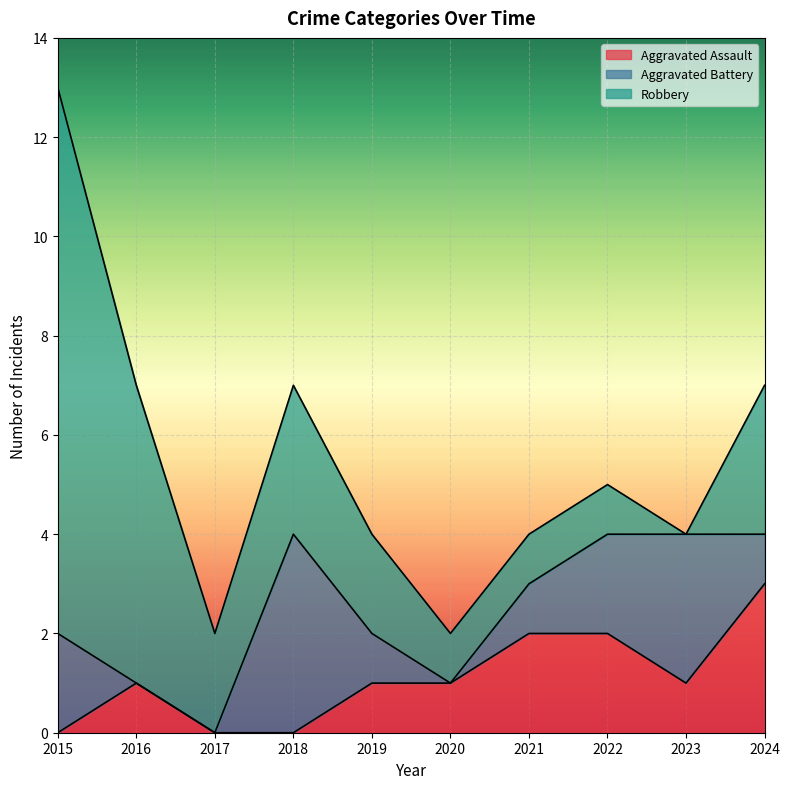

What is the maximum value for Robbery?

11